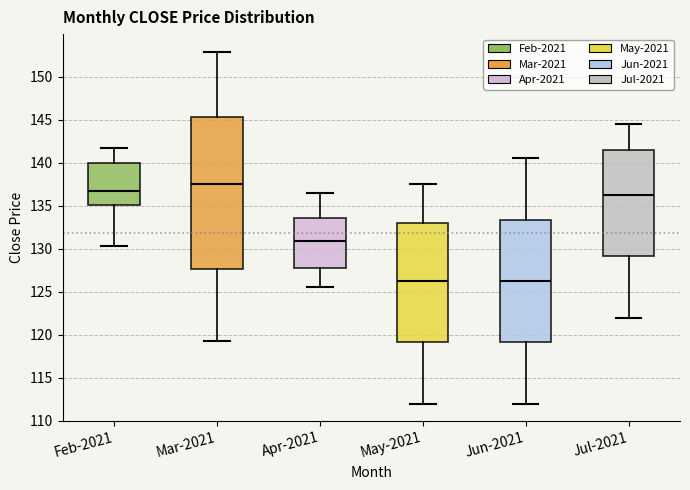

Reading left to right, transcribe this box plot: for each box, give where its median line is, the range the box spans, and where its two whiskers end, as read against the y-axis. The values are not printed on the chart, so give them approximately, as read against the axis.

Feb-2021: median 136.5, box 135.0 to 140.0, whiskers 130.5 to 141.5
Mar-2021: median 137.5, box 127.5 to 145.5, whiskers 119.5 to 153.0
Apr-2021: median 131.0, box 128.0 to 133.5, whiskers 125.5 to 136.5
May-2021: median 126.5, box 119.0 to 133.0, whiskers 112.0 to 137.5
Jun-2021: median 126.5, box 119.0 to 133.5, whiskers 112.0 to 140.5
Jul-2021: median 136.5, box 129.0 to 141.5, whiskers 122.0 to 144.5